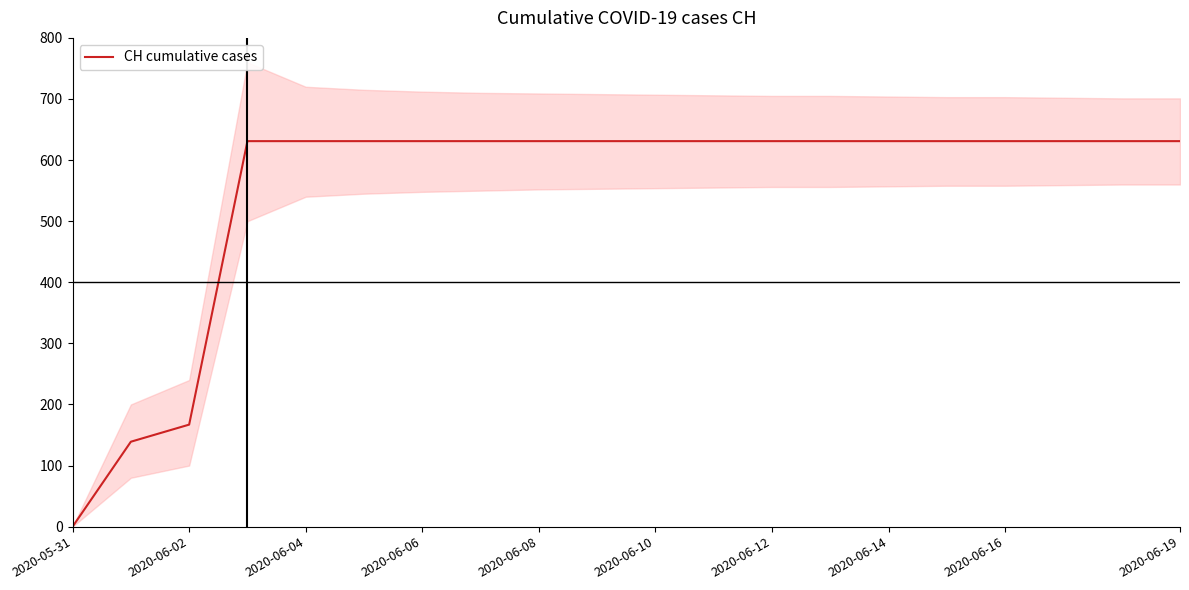

At which label does CH cumulative cases reach its minimum?

2020-05-31